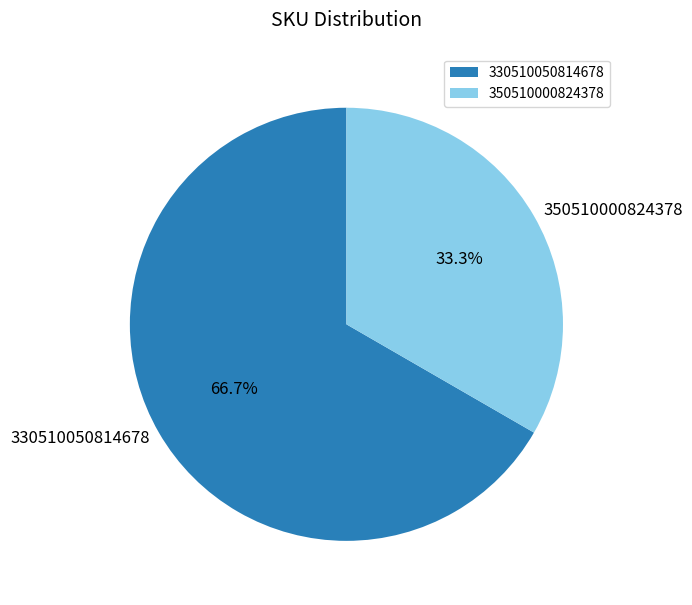

Does any single category account for the majority?

Yes